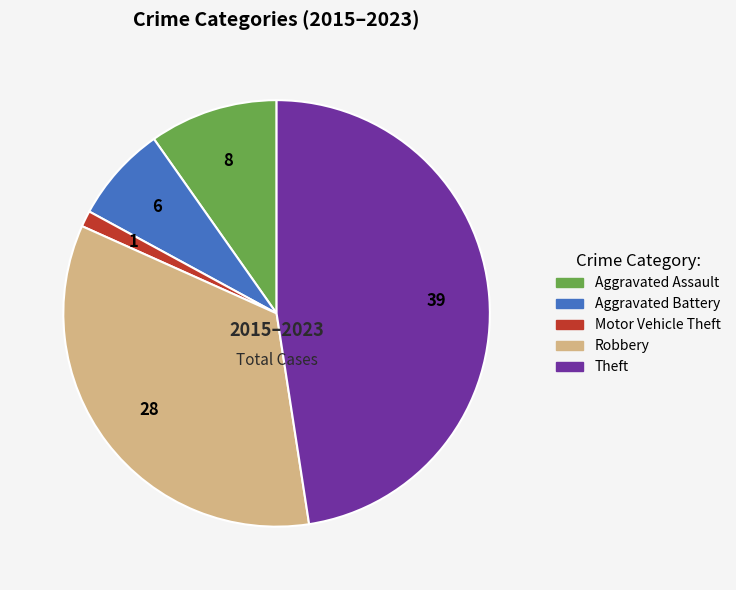

What is the smallest slice in the pie chart?

Motor Vehicle Theft